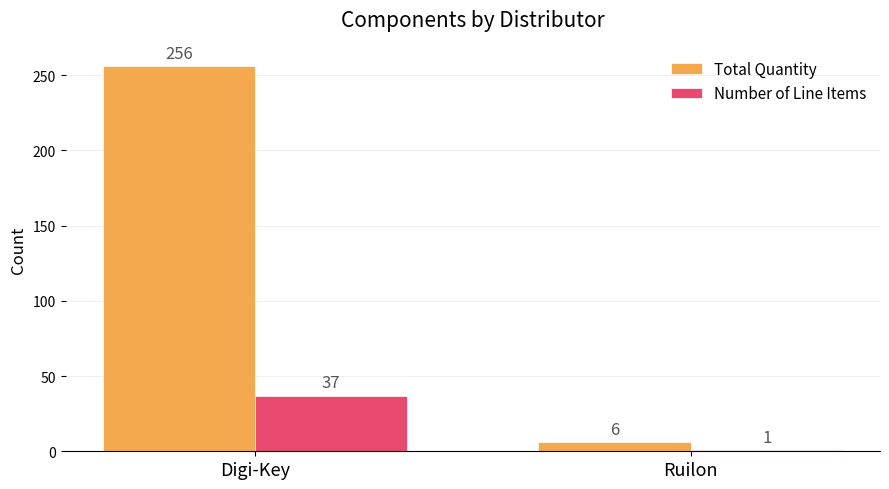

True or false: Total Quantity has a value of 256 at Digi-Key.

True